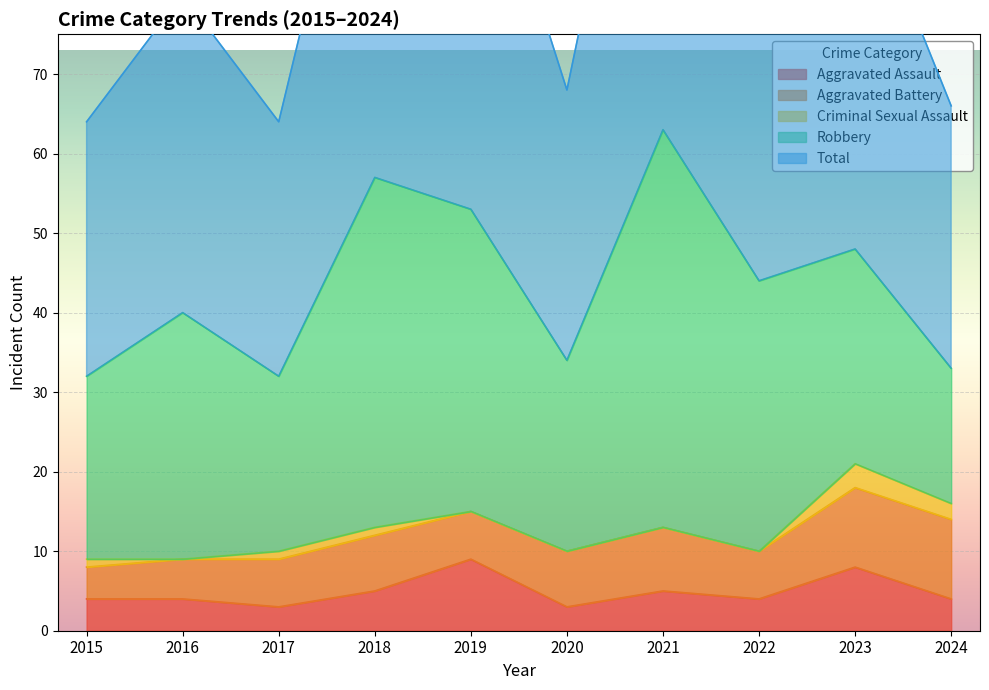

List the labels in order of Total value, largest first.

2021, 2018, 2019, 2023, 2022, 2016, 2020, 2024, 2015, 2017